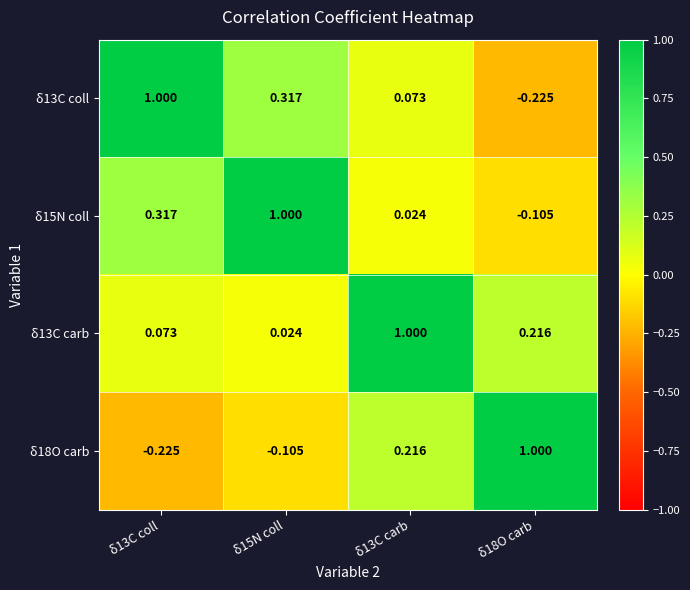

Is the value of δ13C coll at δ15N coll greater than the value of δ13C carb at δ13C coll?

Yes